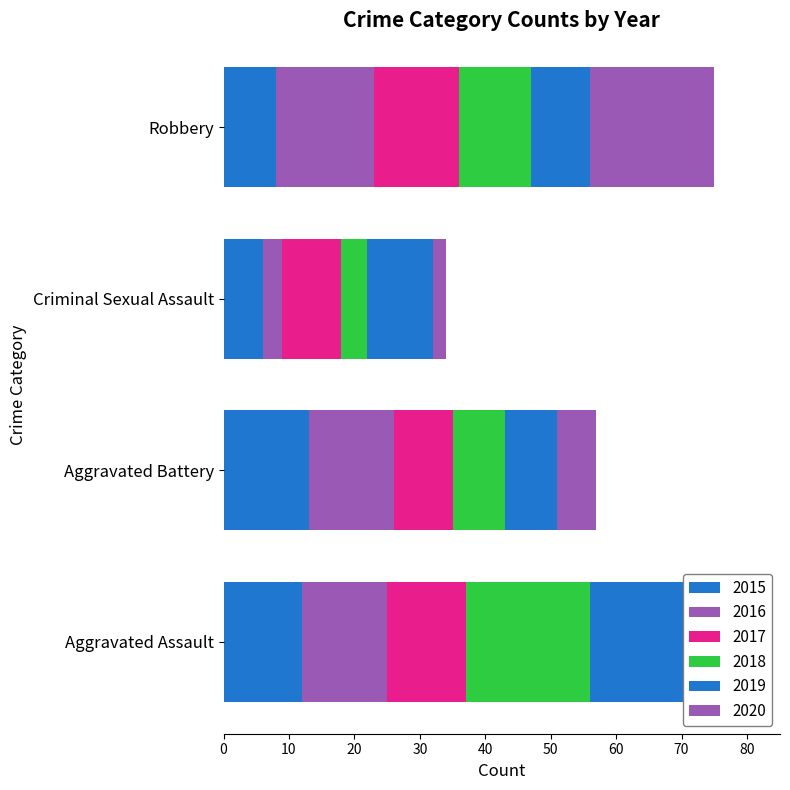

What is the approximate value of 2015 at Criminal Sexual Assault?

6